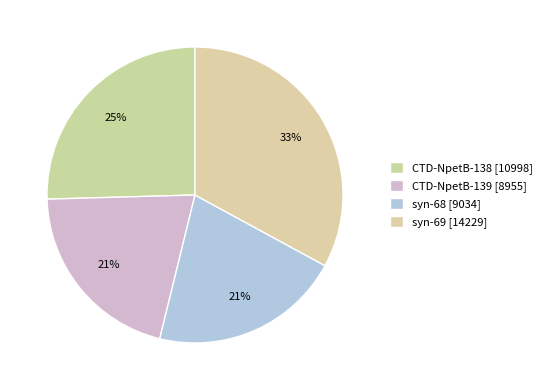

Rank the categories by value from highest to lowest.

syn-69, CTD-NpetB-138, syn-68, CTD-NpetB-139